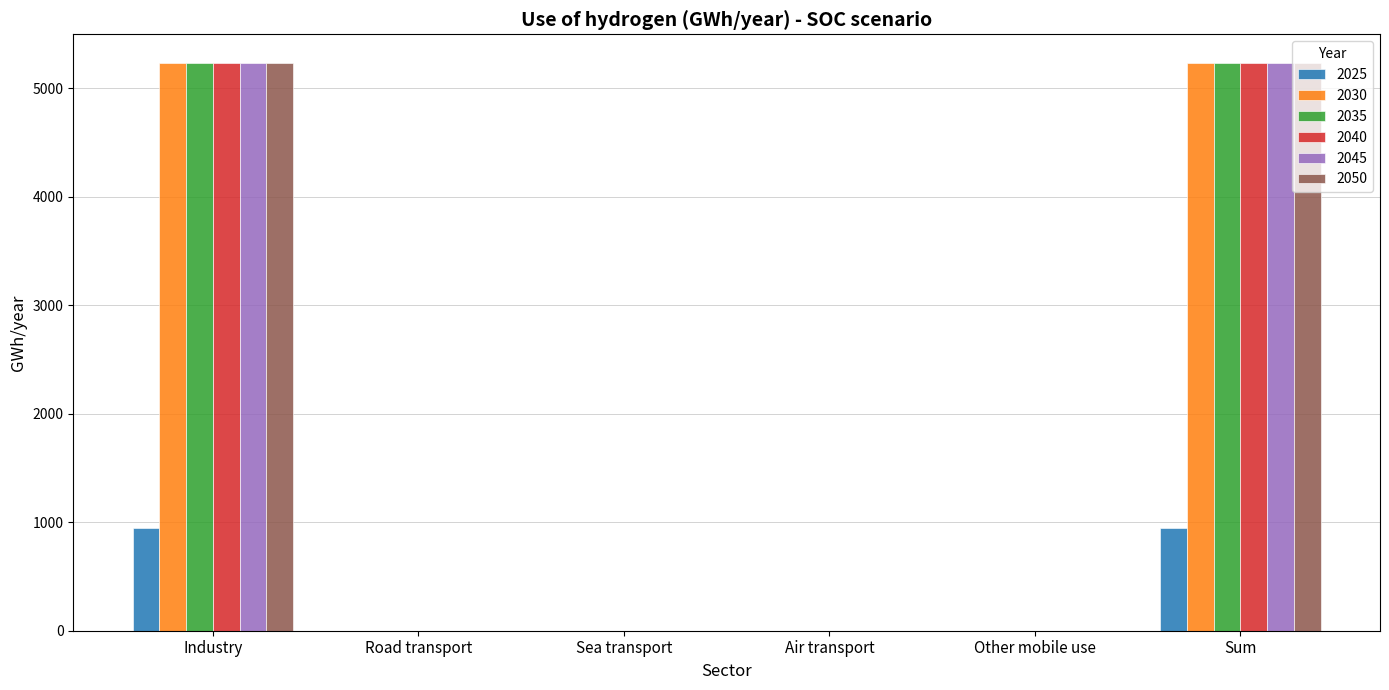

What is the maximum value for 2050?

5235.7